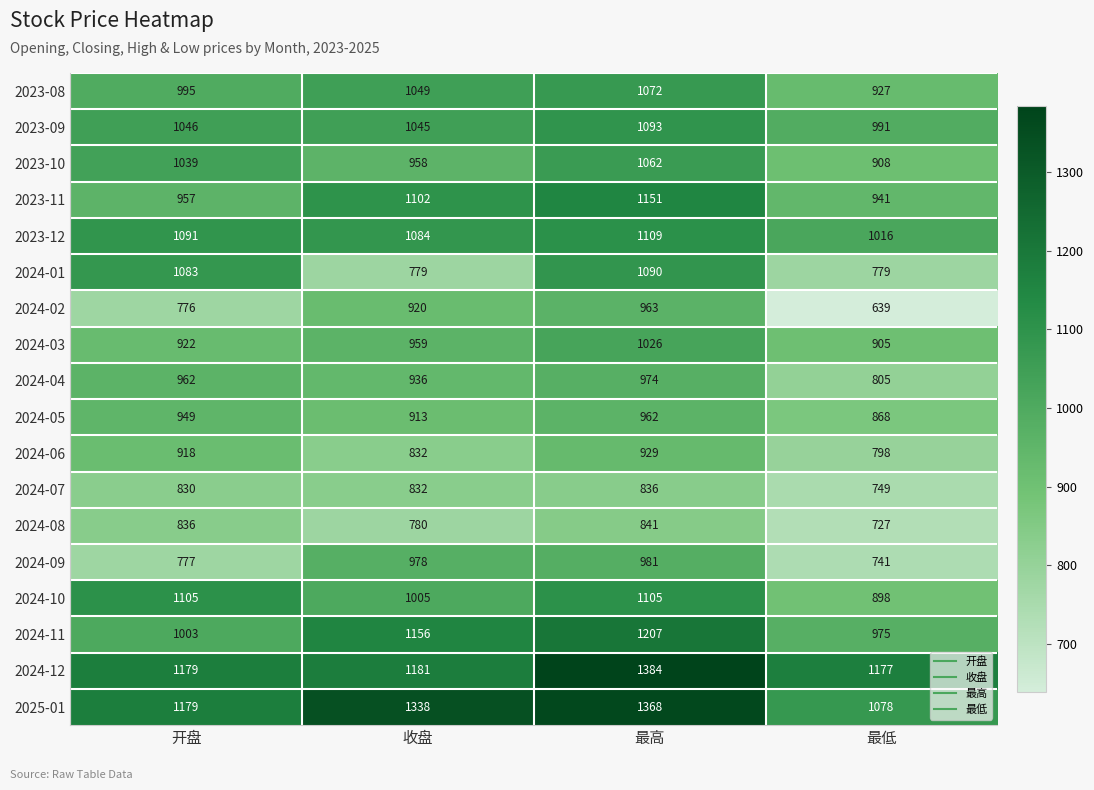

The value of 2023-12 at 最低 is 1016. True or false?

True